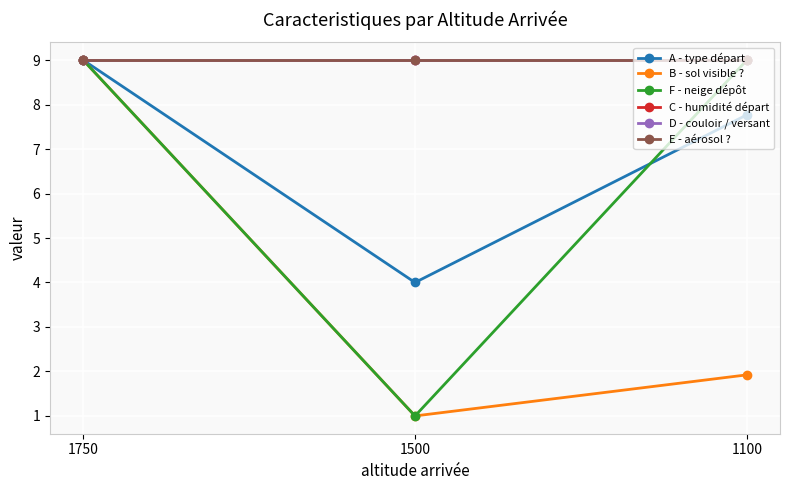

What is the value of the D - couloir / versant point at the 3rd from the left?

9.0